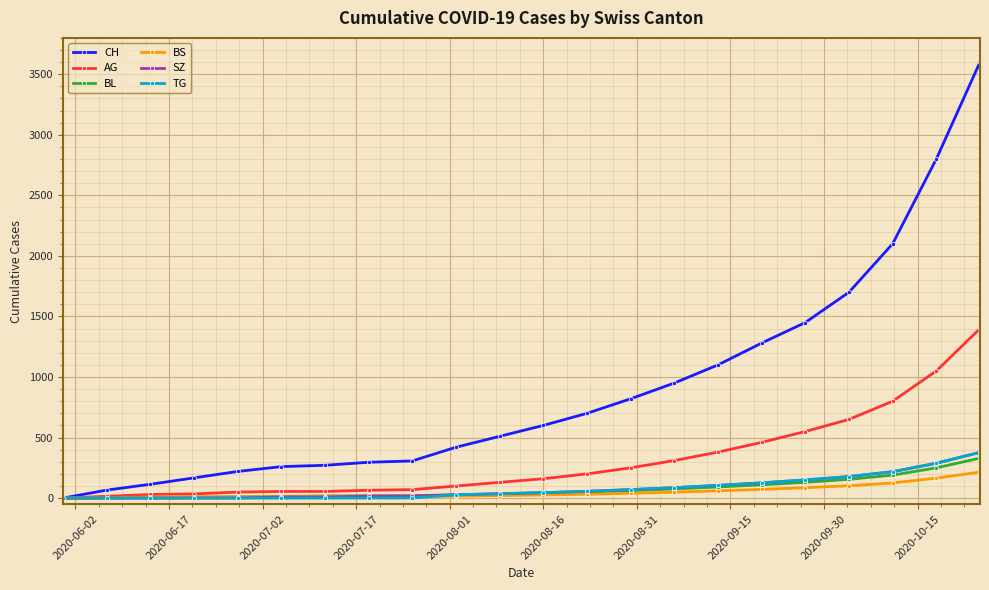

Which series has the largest total across all categories?

CH